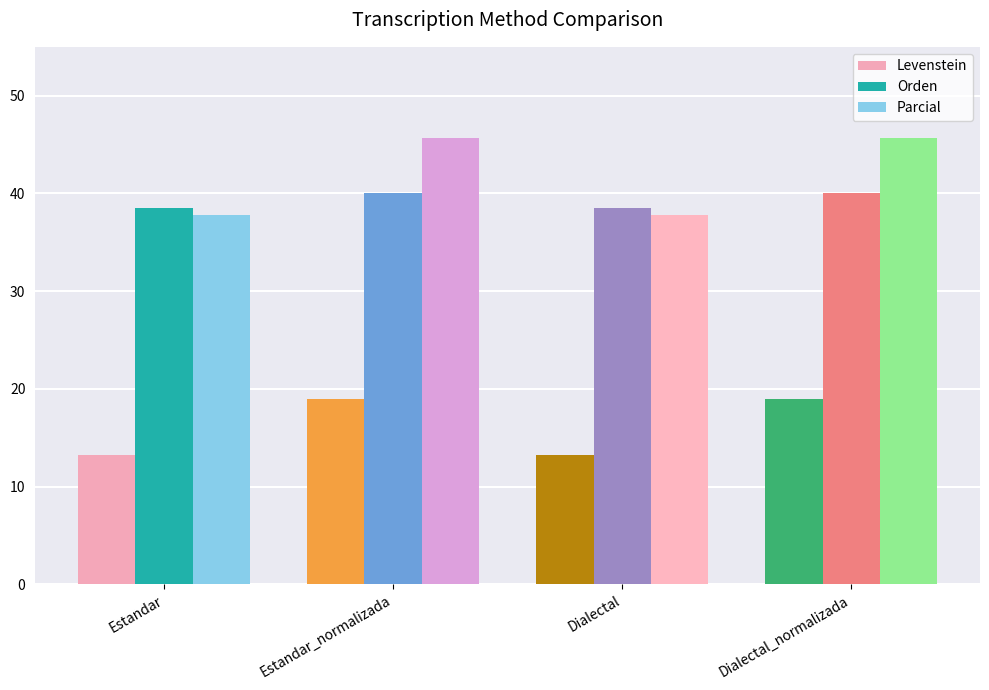

What is the sum of all Orden values?

156.9